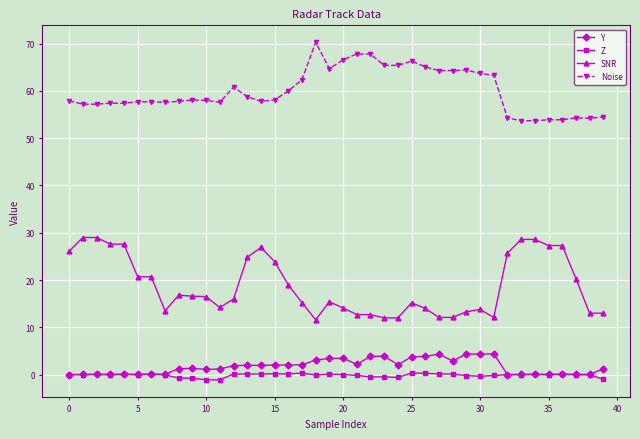

How many lines are shown in the chart?

4